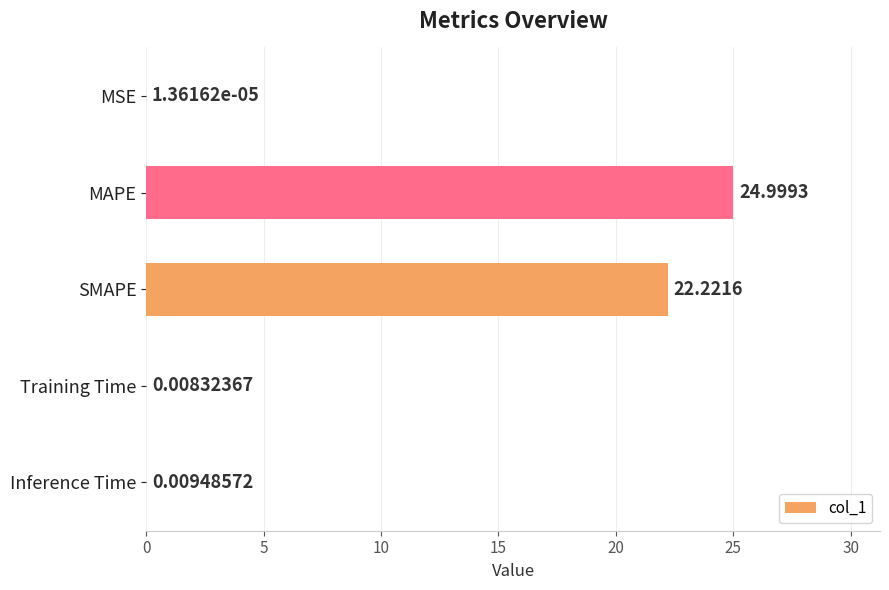

Which has a higher value, SMAPE or Inference Time?

SMAPE